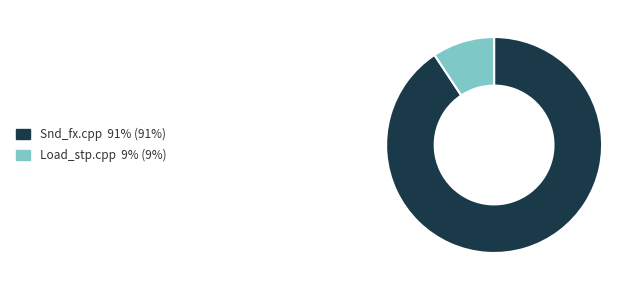

Count the number of slices in the pie.

2